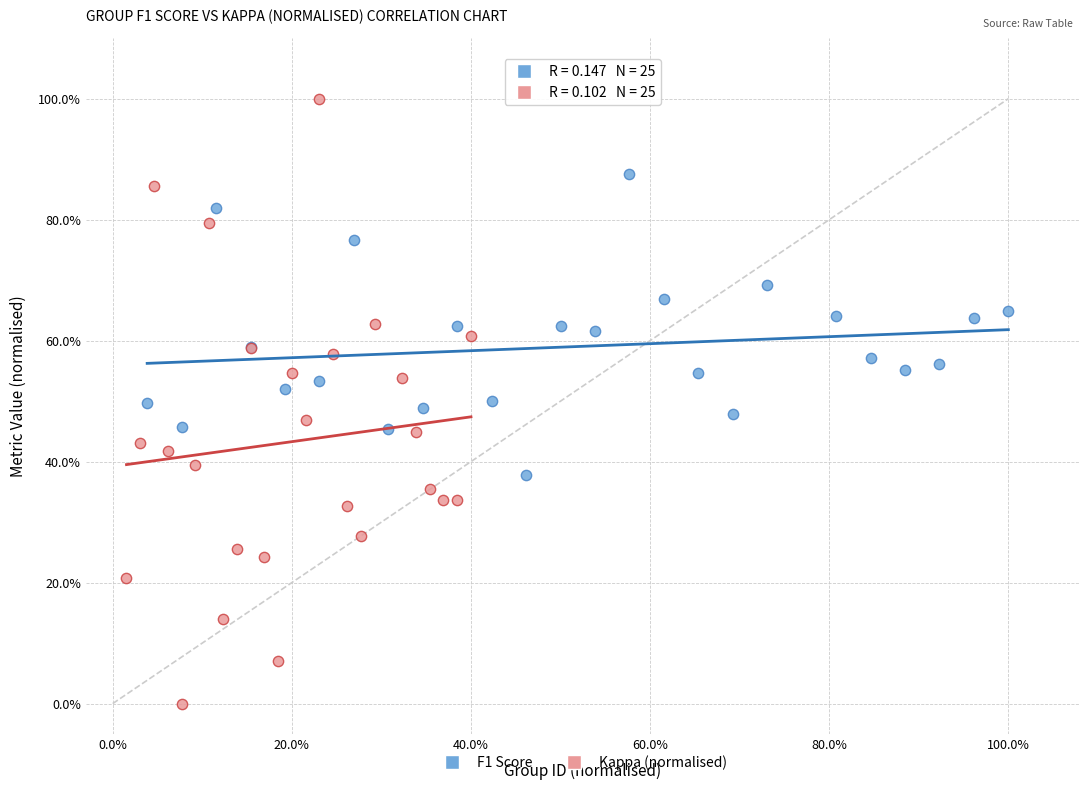

What are all the series names shown in the legend?

F1 Score, Kappa (normalised)